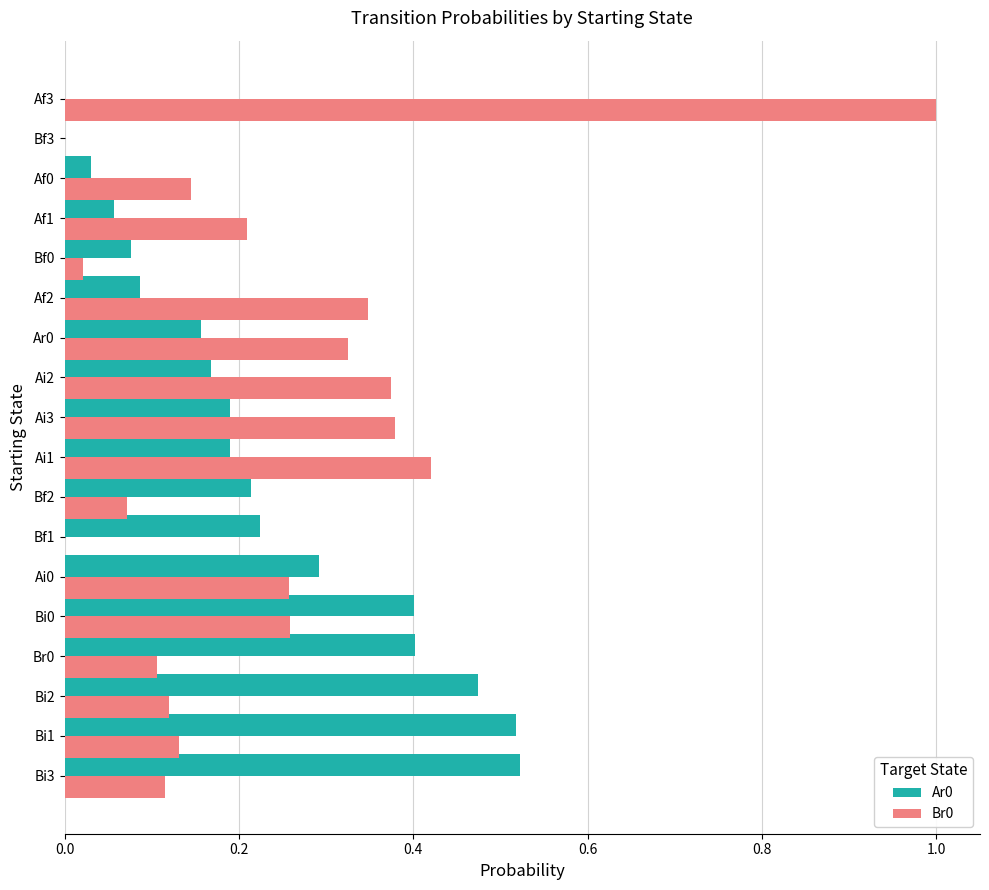

Is the value of Ar0 at Ai3 greater than the value of Br0 at Af3?

No